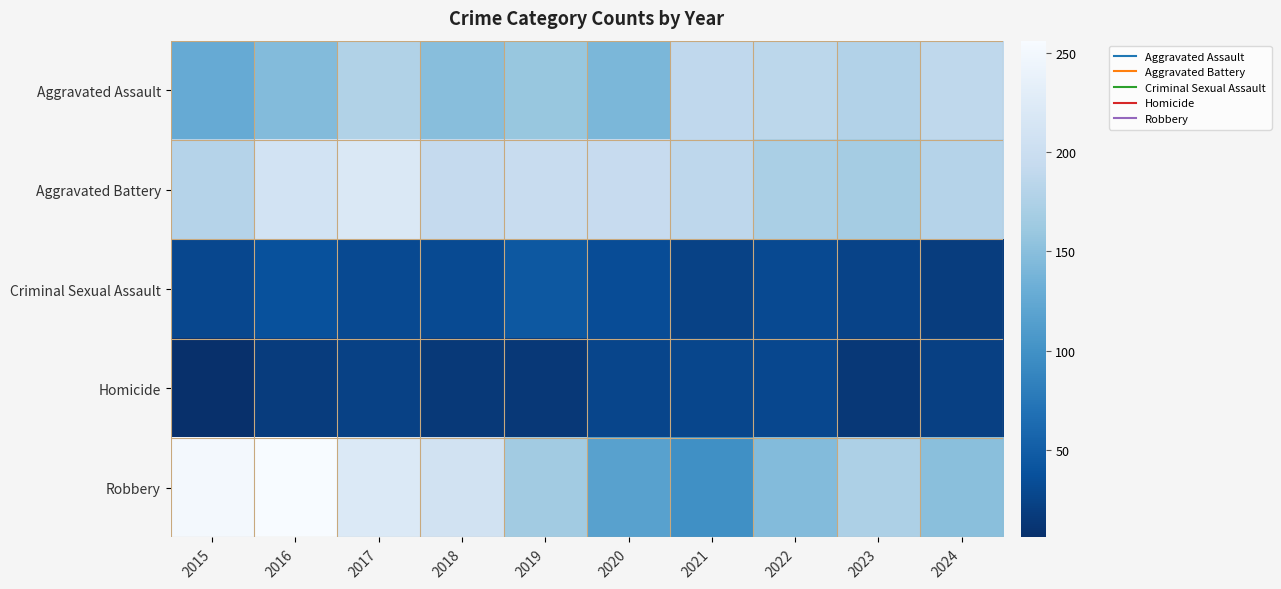

What is the total value across all series at 2021?

526